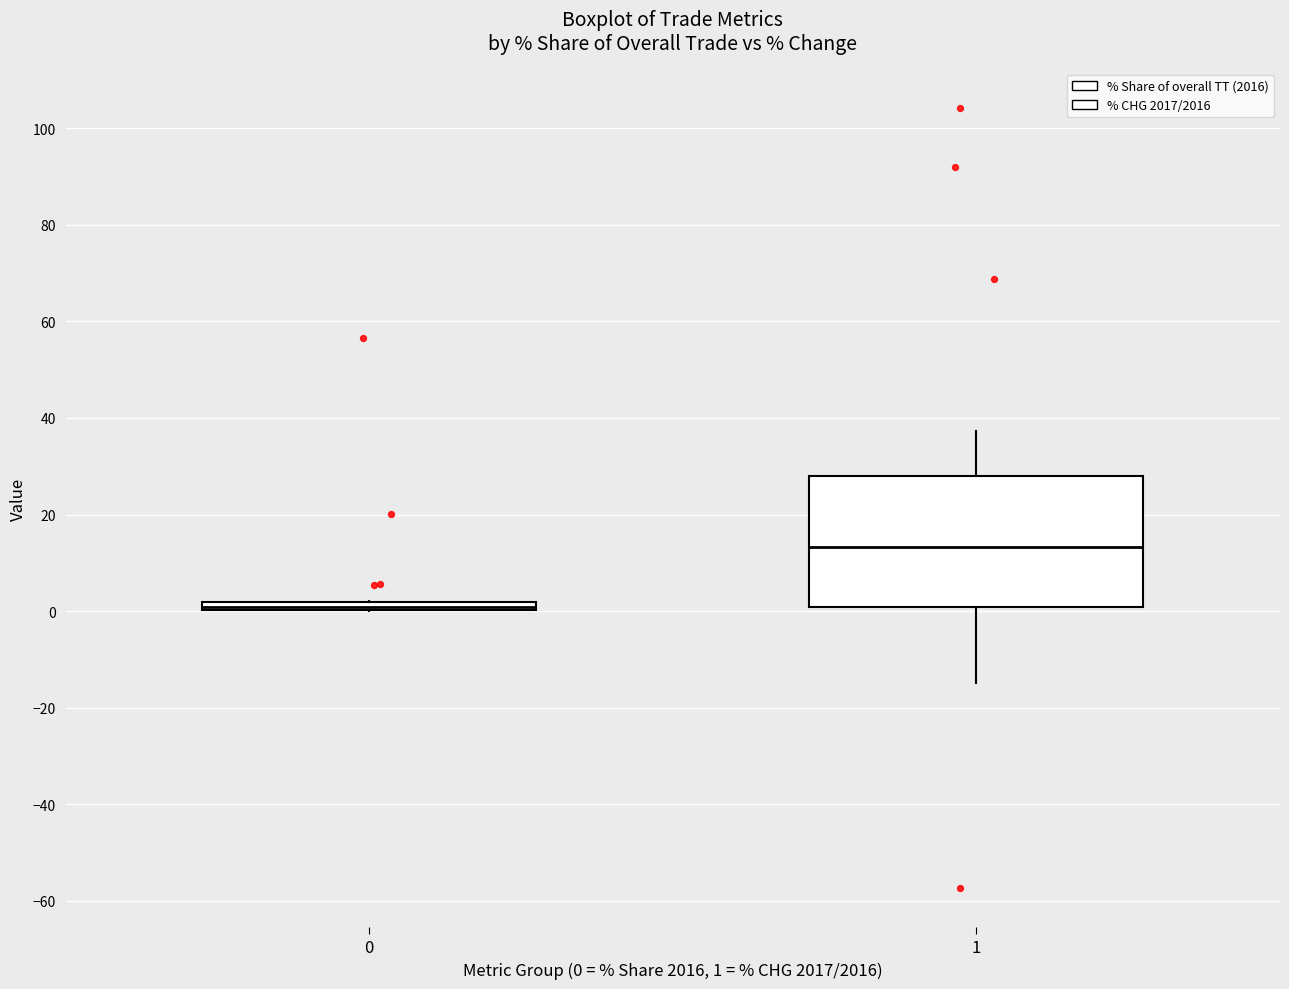

Where does the lower whisker of the box at x = 1 end on the y-axis? The values are not printed on the chart, so give them approximately, as read against the axis.

-14